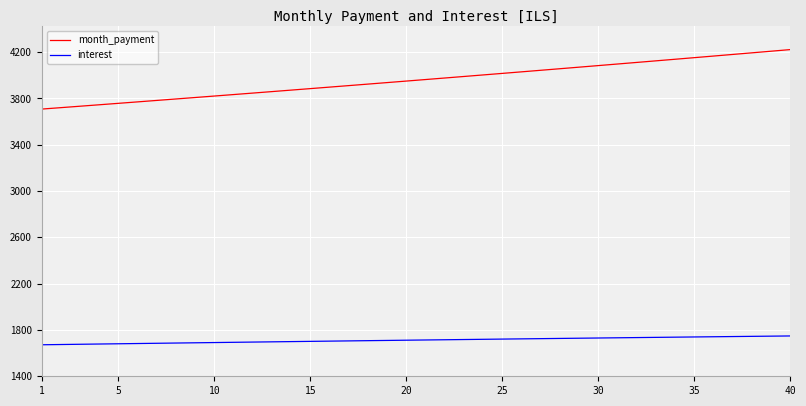

Count the number of data series in this chart.

2